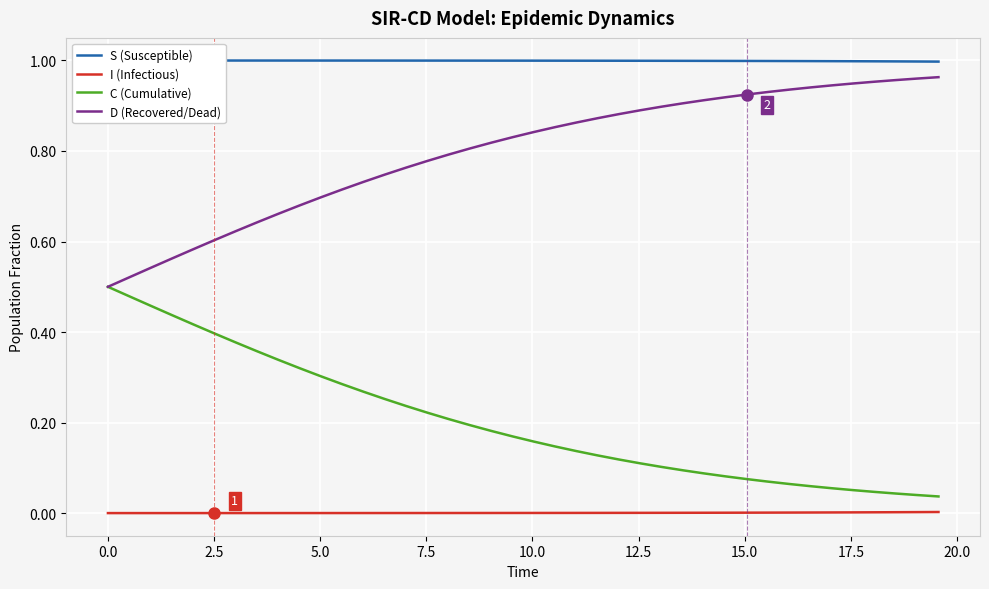

True or false: C (Cumulative) and I (Infectious) intersect in this chart.

False